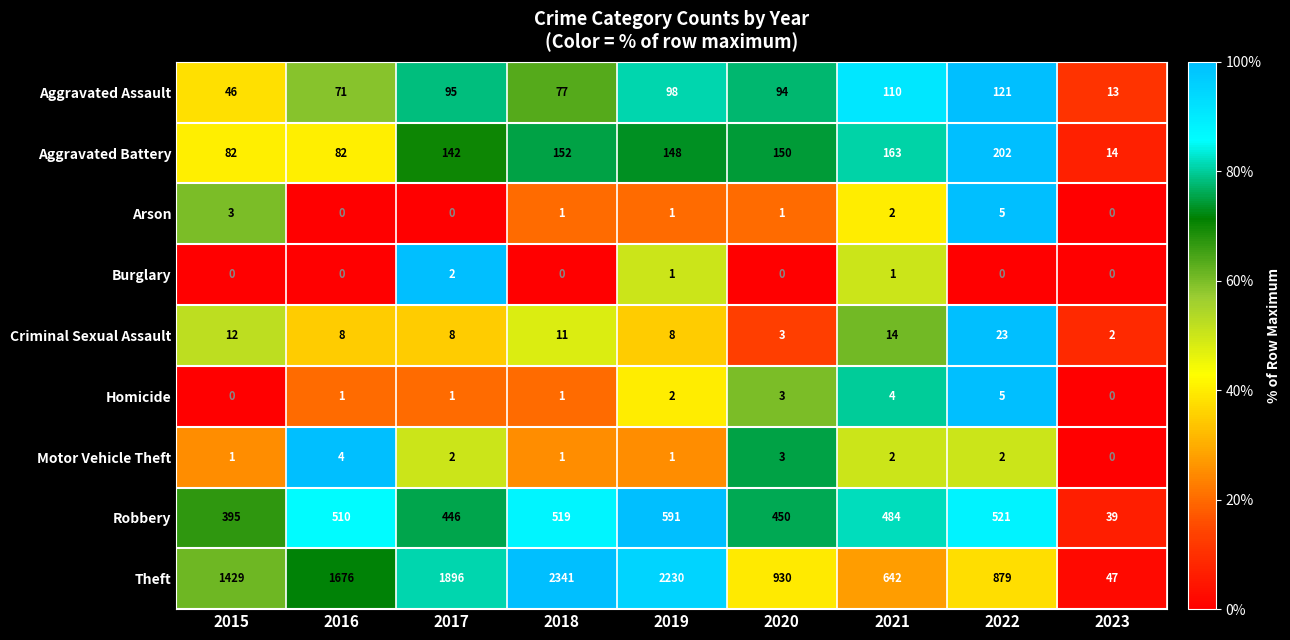

Is it true that Aggravated Assault equals 94 at 2020?

True